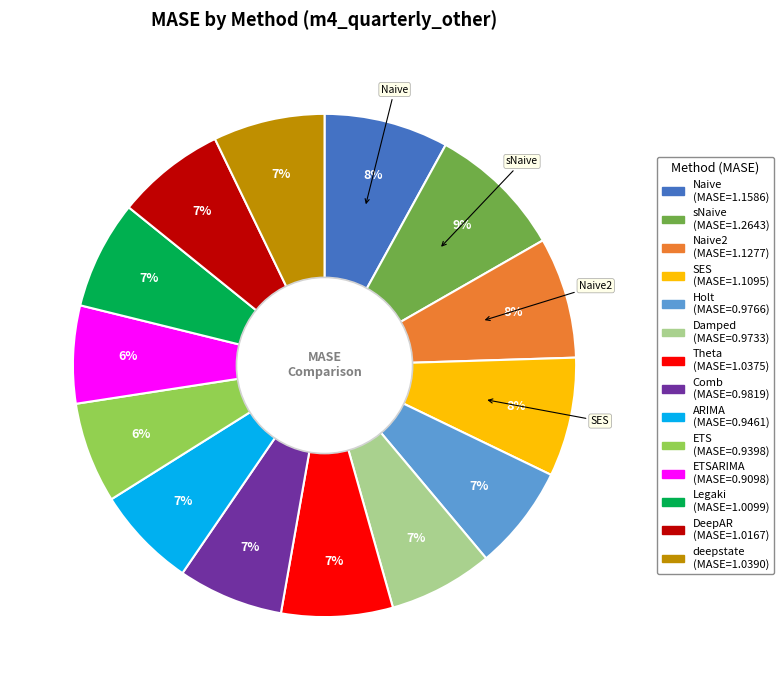

Is there a majority slice in this chart?

No